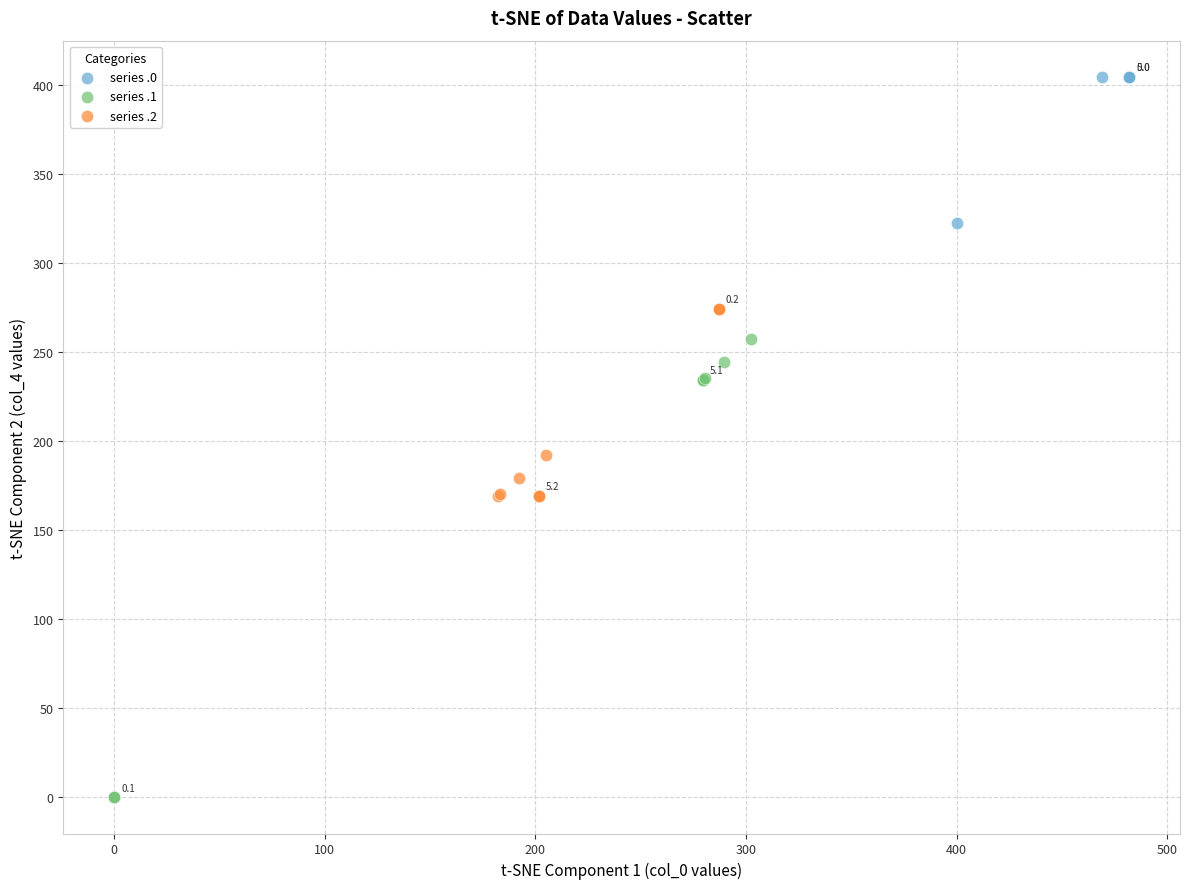

Which series contains the lowest Y value?

series .1